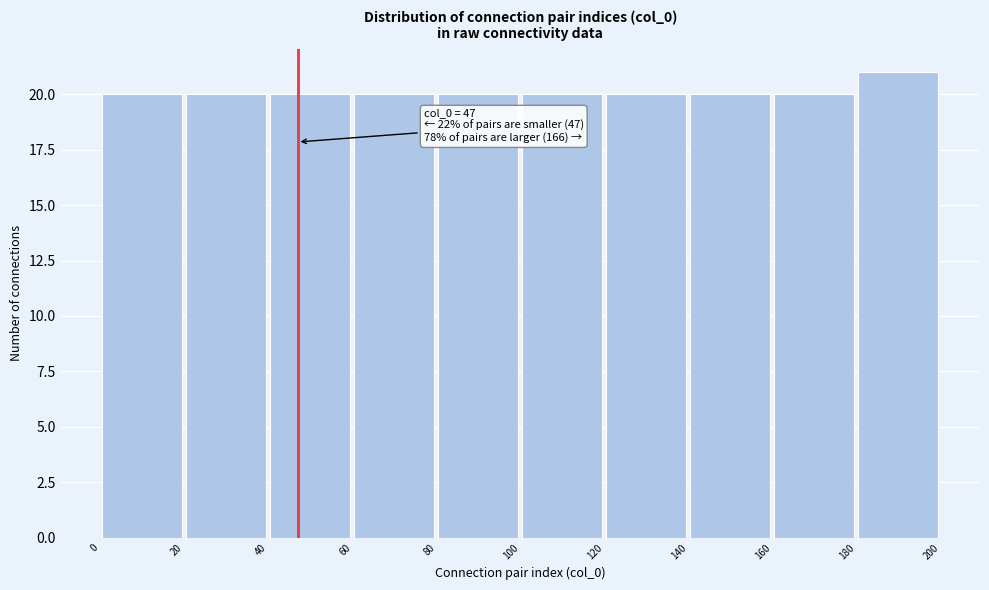

Which range on the x-axis has the tallest bar?

180 to 200